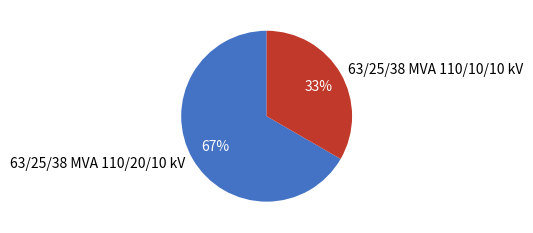

Do 63/25/38 MVA 110/20/10 kV and 63/25/38 MVA 110/10/10 kV together represent more than half of the pie?

Yes